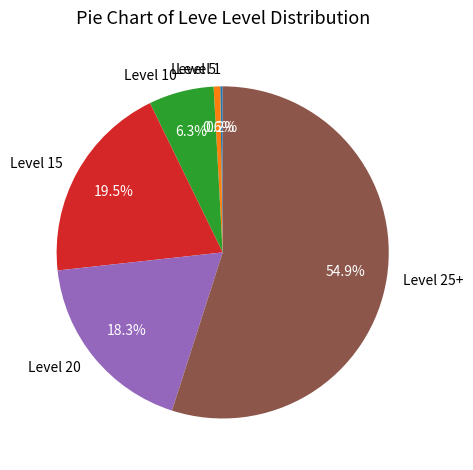

What percentage is NOT represented by Level 20?

81.7%